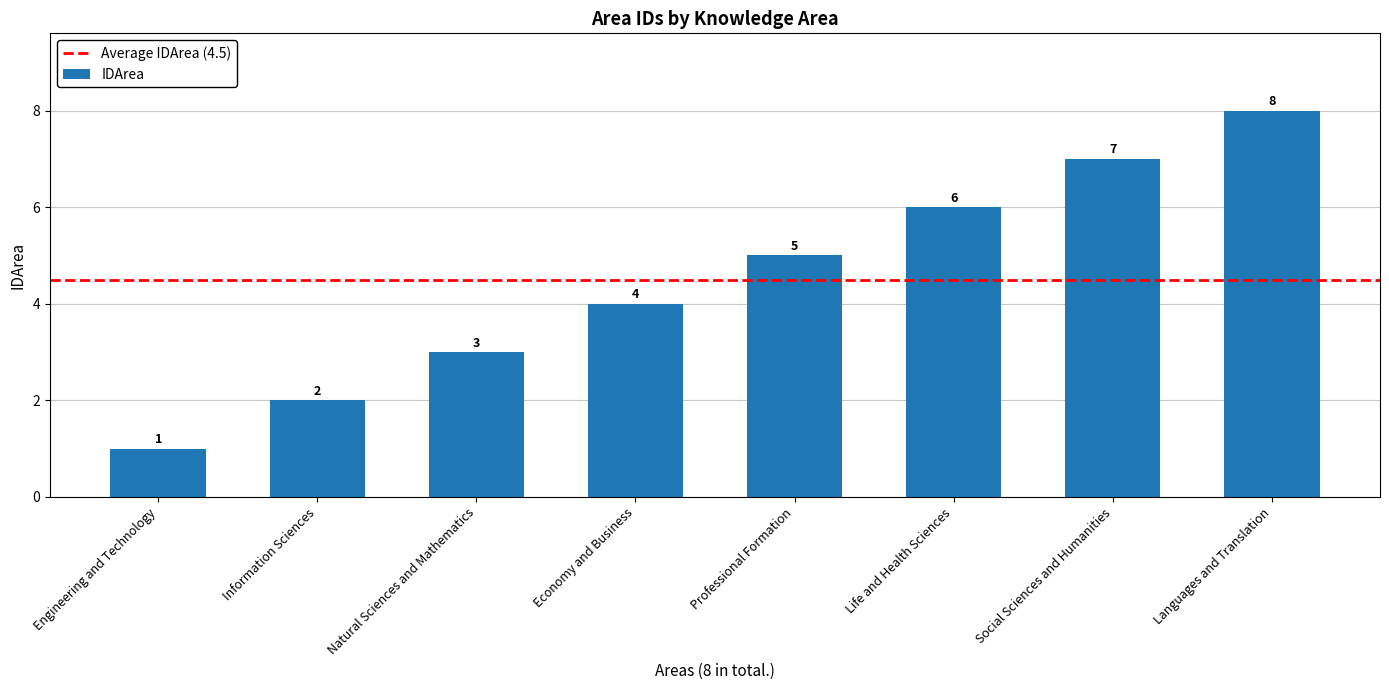

Is it true that the value at Social Sciences and Humanities is 7?

True